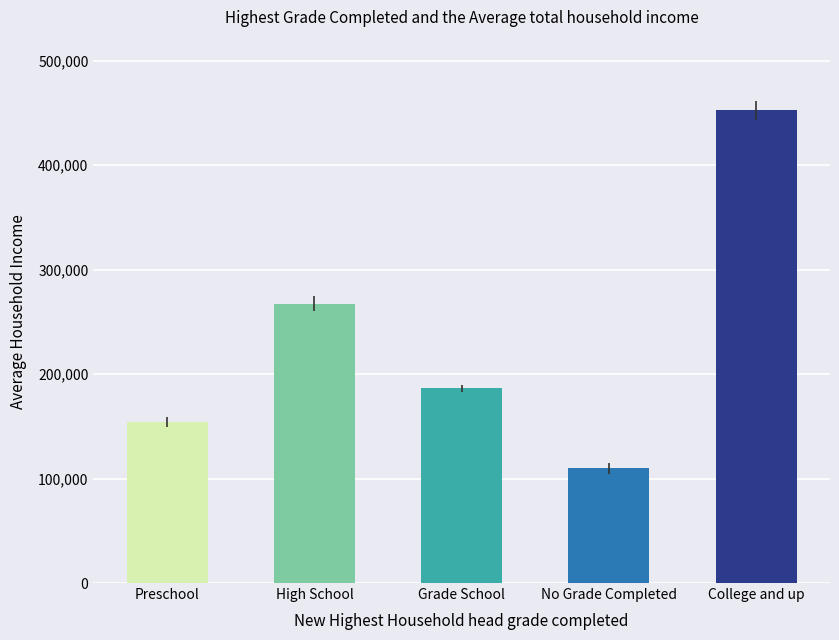

Reading left to right, list all the values displayed in this chart.

153992.0	267301.0	186218.5	109745.5	452447.0